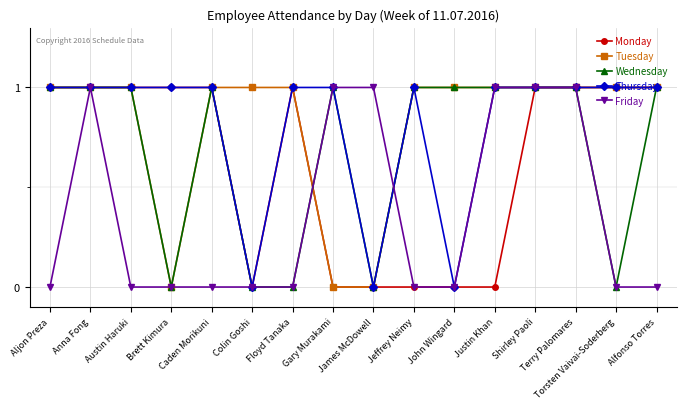

In Friday, how many points are higher than both neighbors (excluding endpoints)?

1